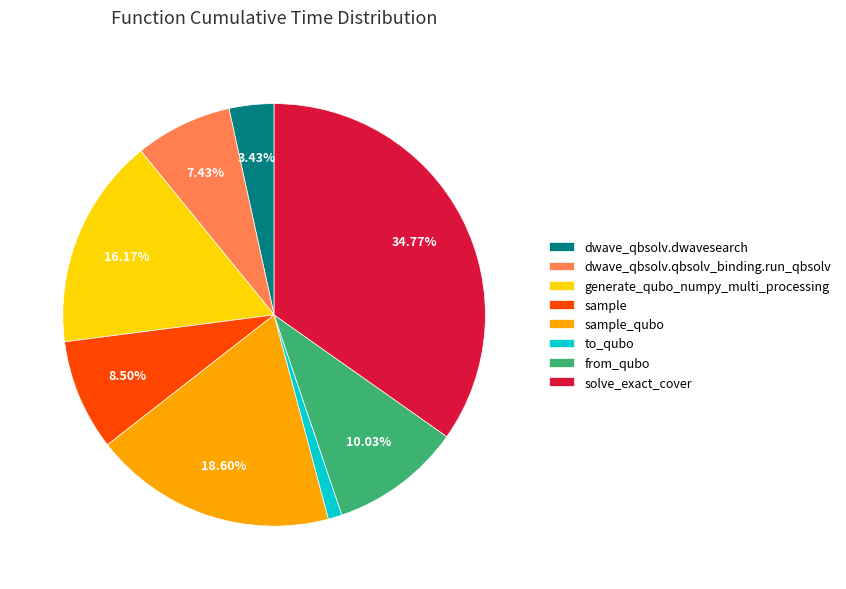

Does dwave_qbsolv.qbsolv_binding.run_qbsolv represent more than half of the total?

No